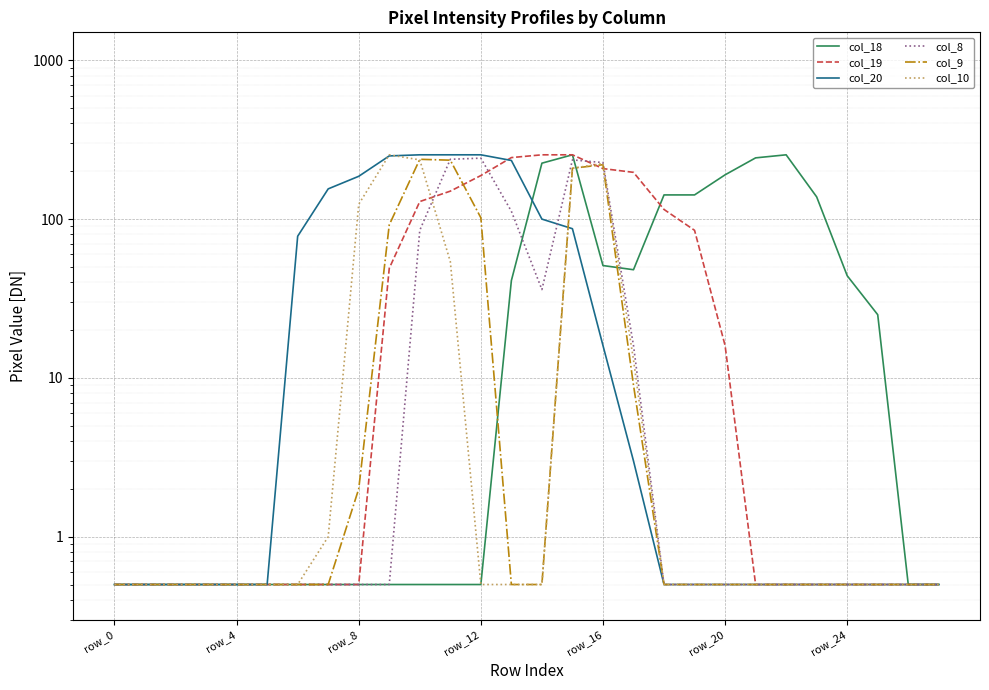

How many intersections are there between col_9 and col_19?

3